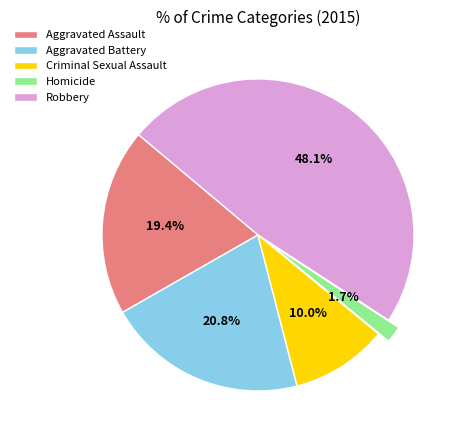

What percentage is the Criminal Sexual Assault slice, to the nearest percent?

10%